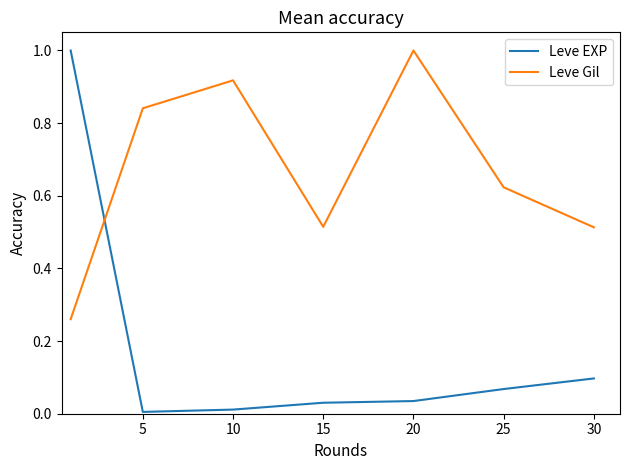

How many distinct data groups are displayed?

2